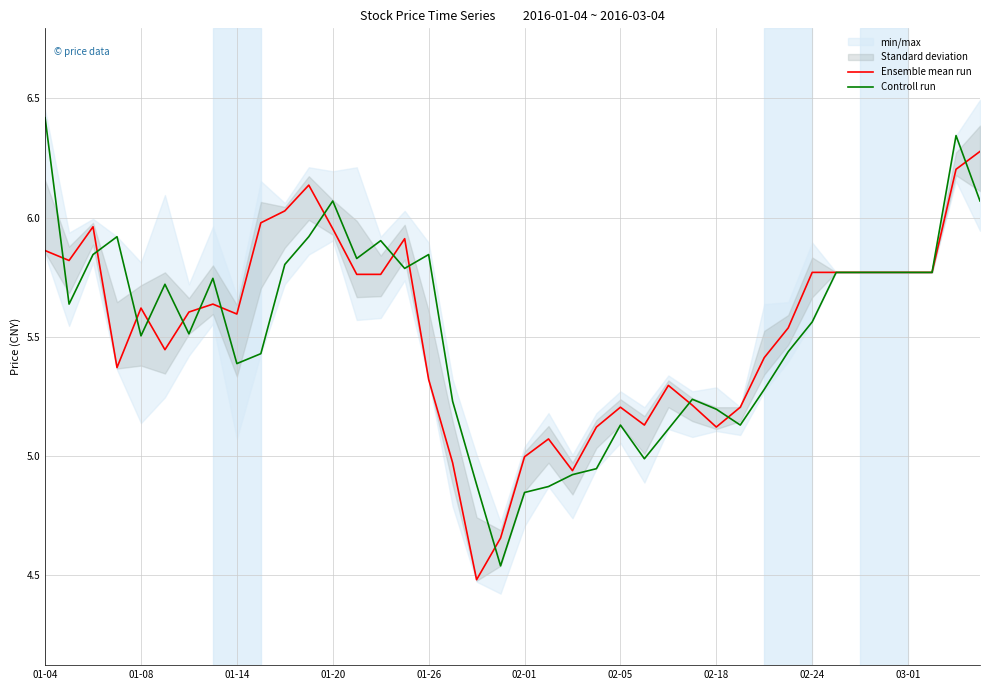

The value of Ensemble mean run at 01-08 is 5.6. True or false?

True